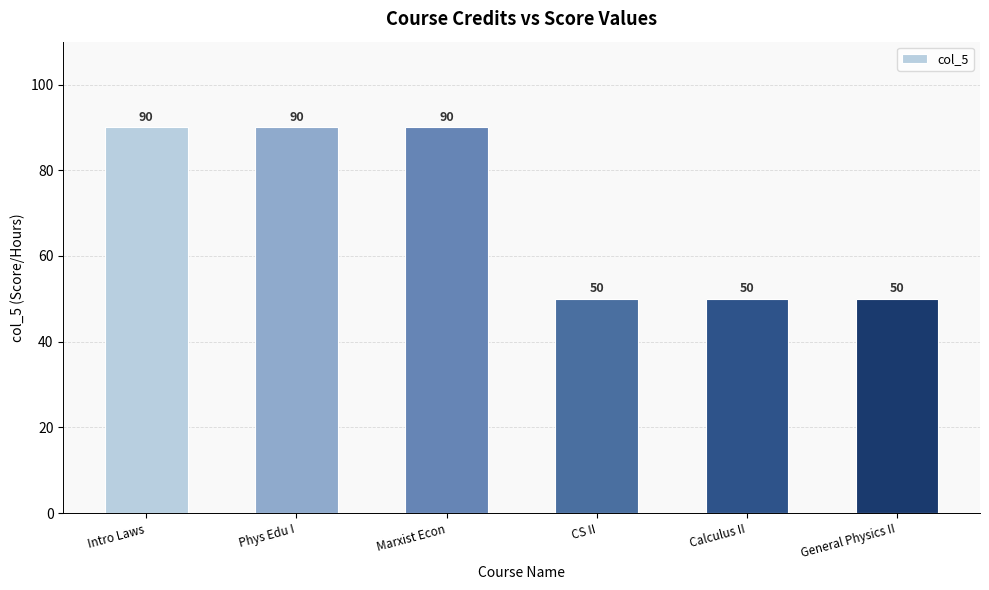

How many bars are there in total?

6